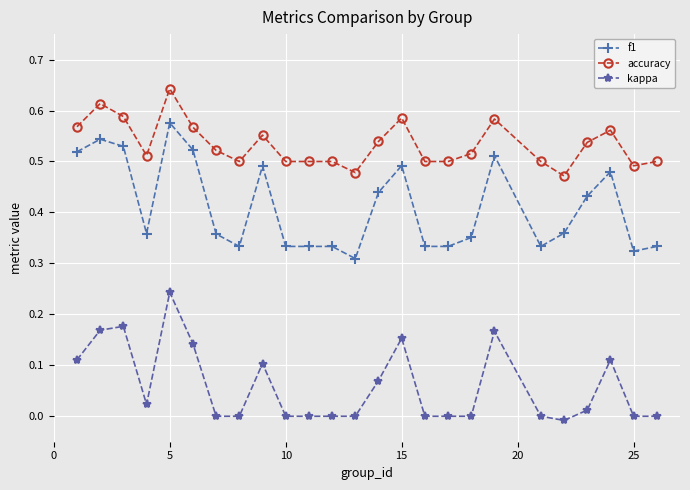

True or false: f1 and kappa cross at least once.

False